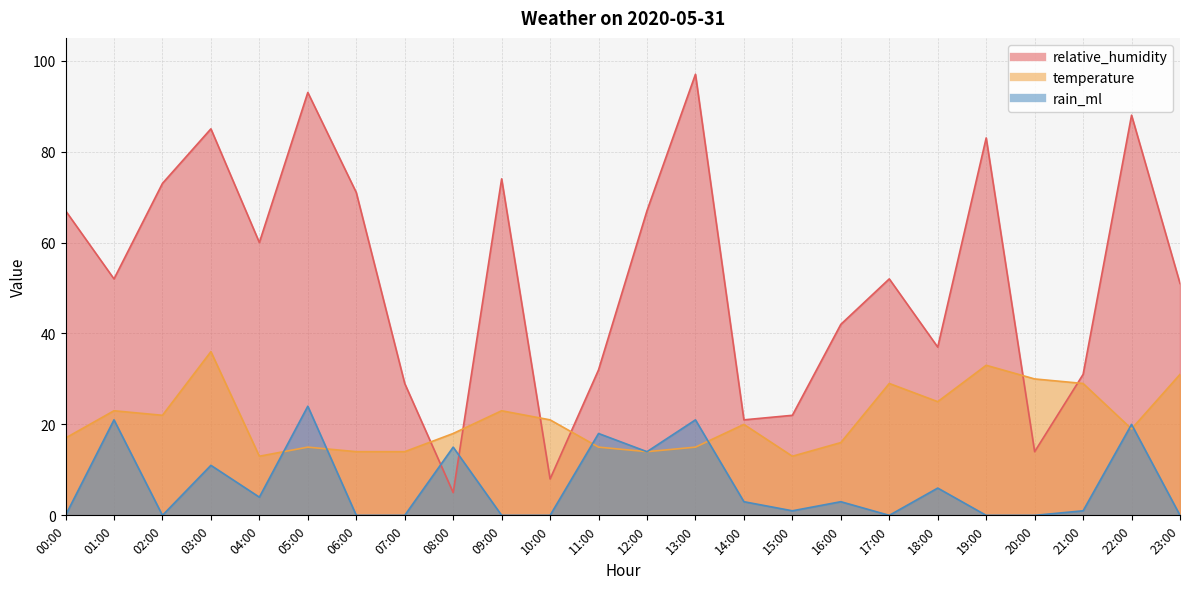

How many data points in relative_humidity are less than 52?

11